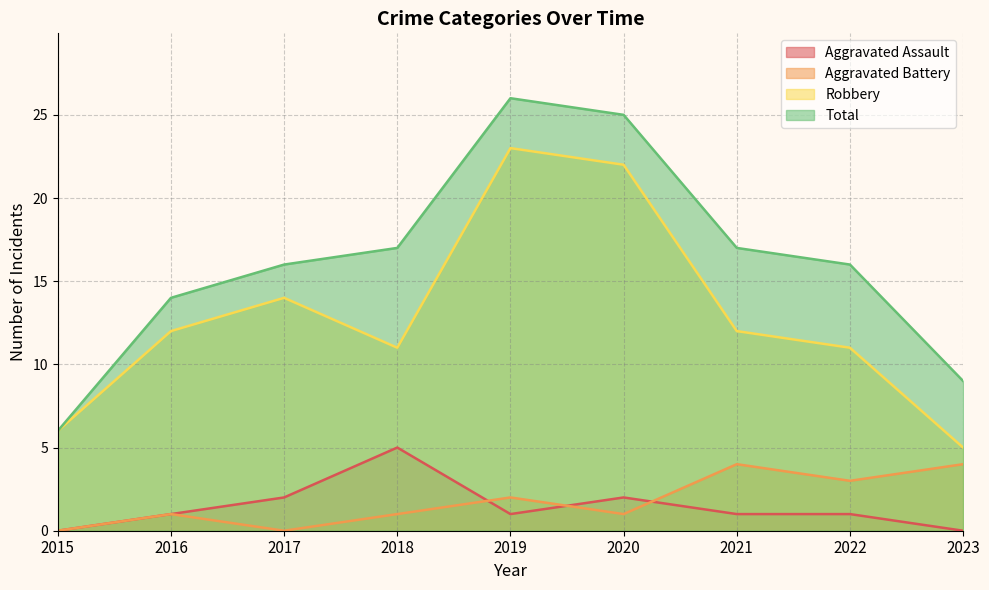

Between 2017 and 2020, which series saw the biggest shift?

Total